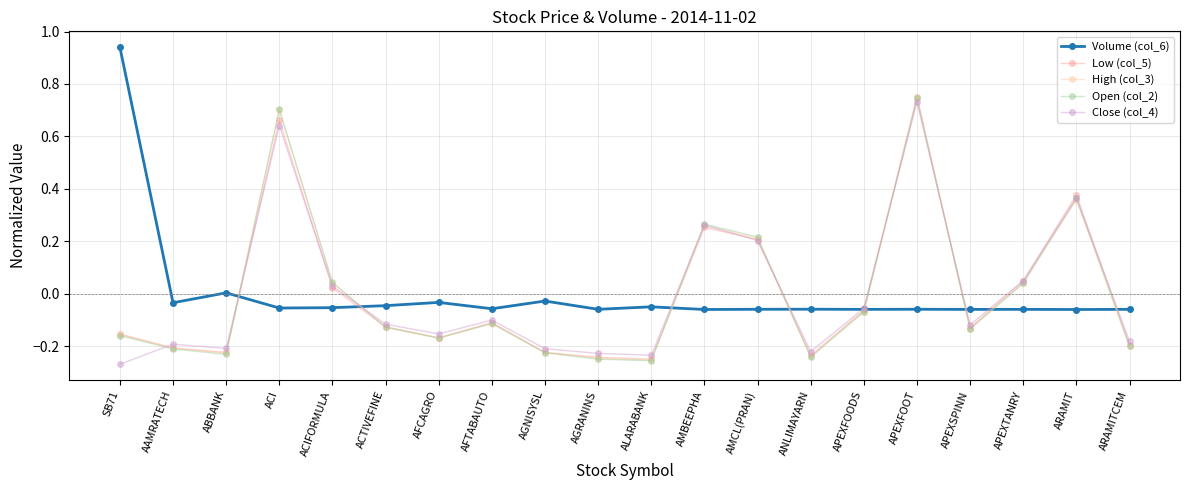

What is the label of the 19th point from the left?

ARAMIT